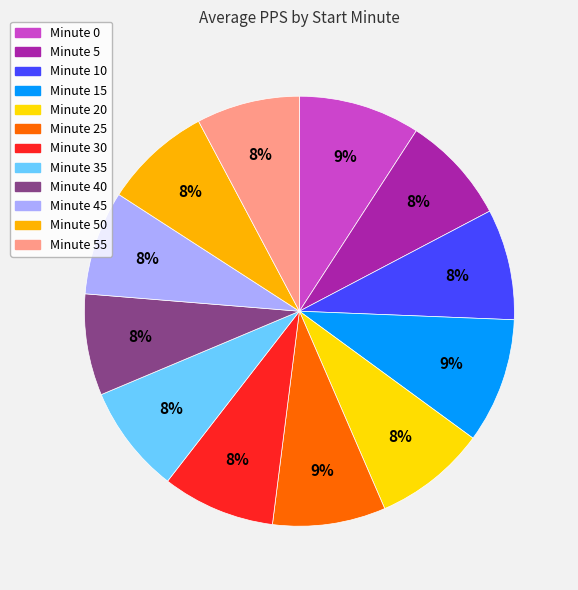

Is there any slice that represents more than half of the pie?

No